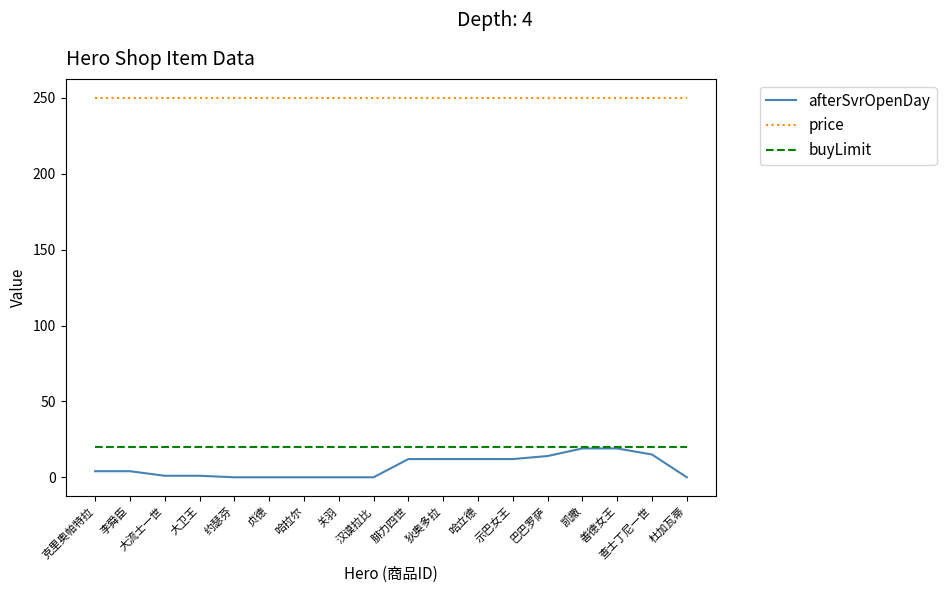

What is the maximum value shown in the chart?

250